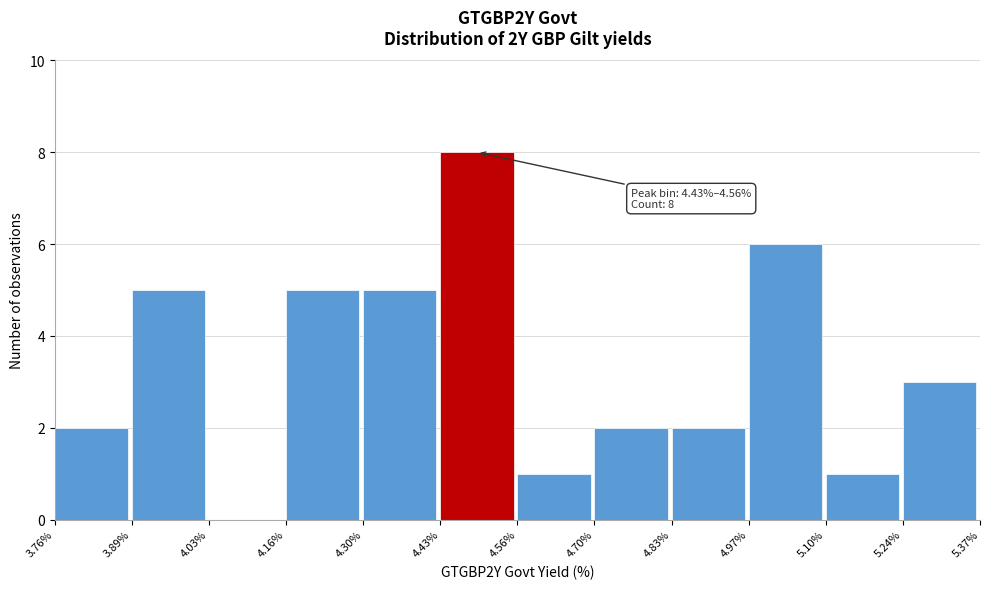

Which range on the x-axis has the tallest bar?

4.43% to 4.56%